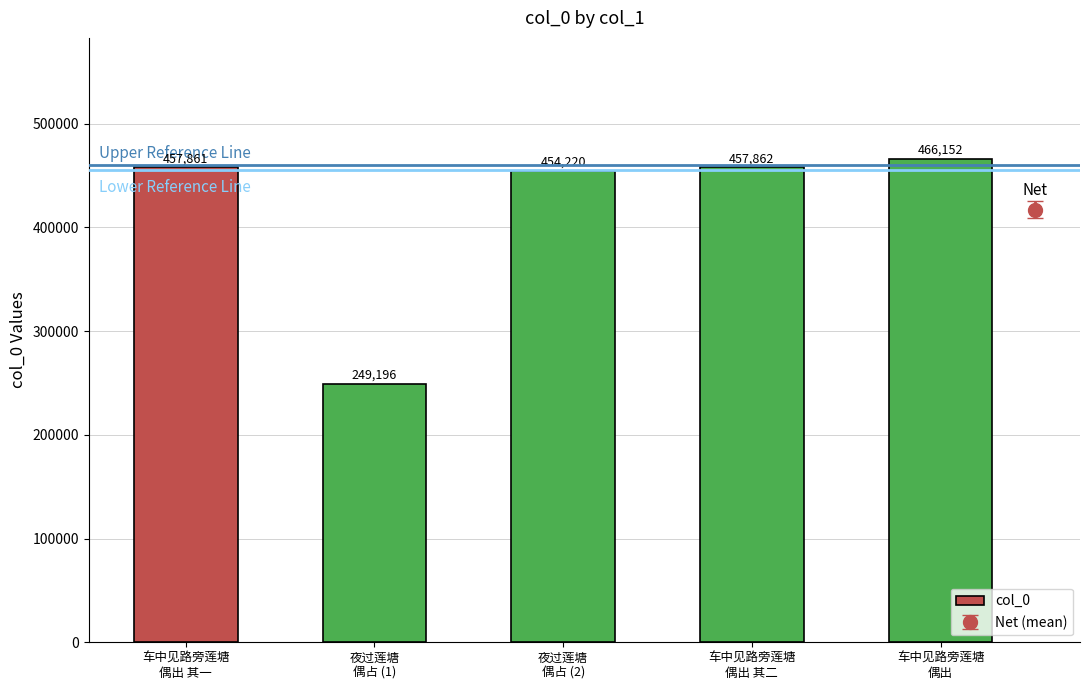

What value does the data have at 夜过莲塘
偶占 (1), to the nearest 50?

249200